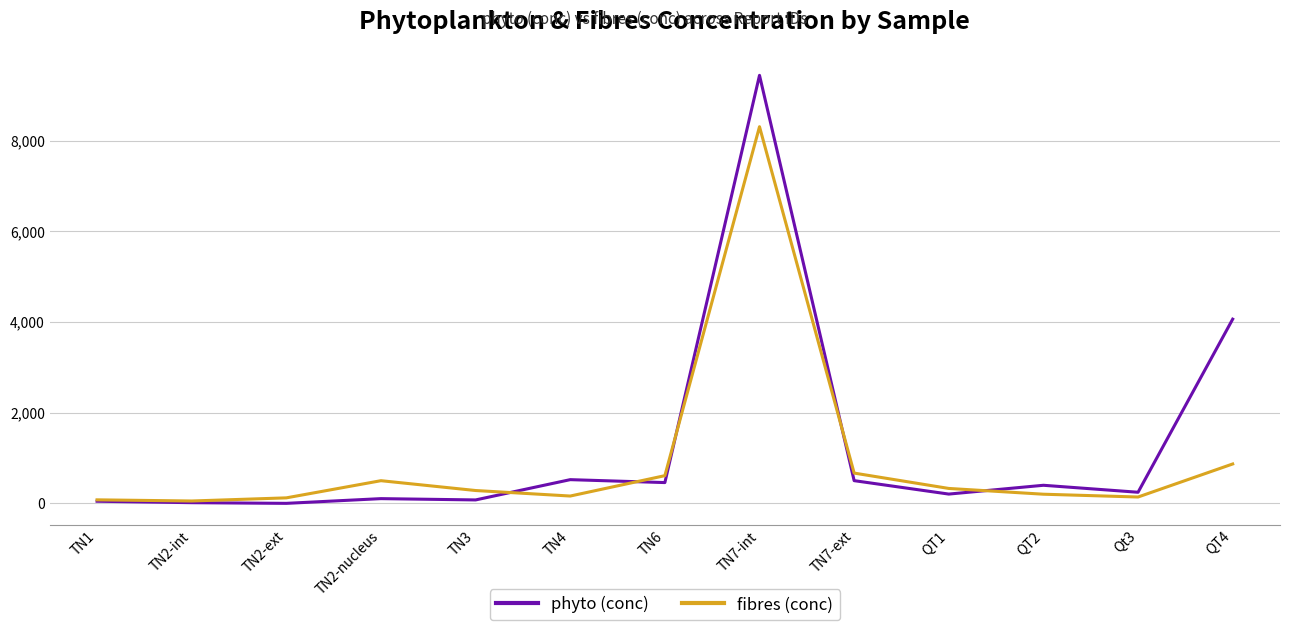

At which category is the sum across all series the highest?

TN7-int